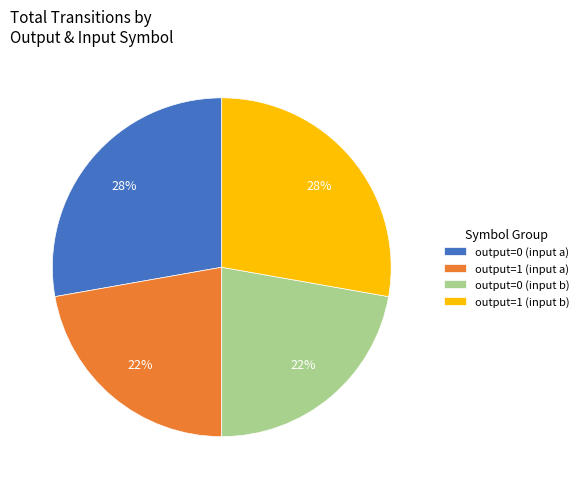

Is the sum of output=0 (input b) and output=1 (input a) greater than half?

No